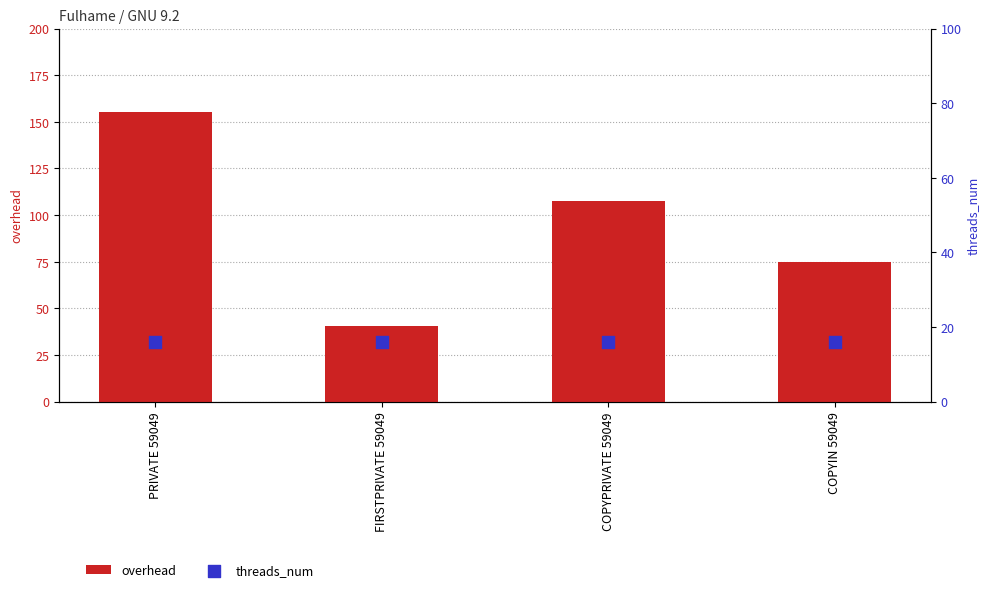

At which category is the sum across all series the highest?

PRIVATE 59049